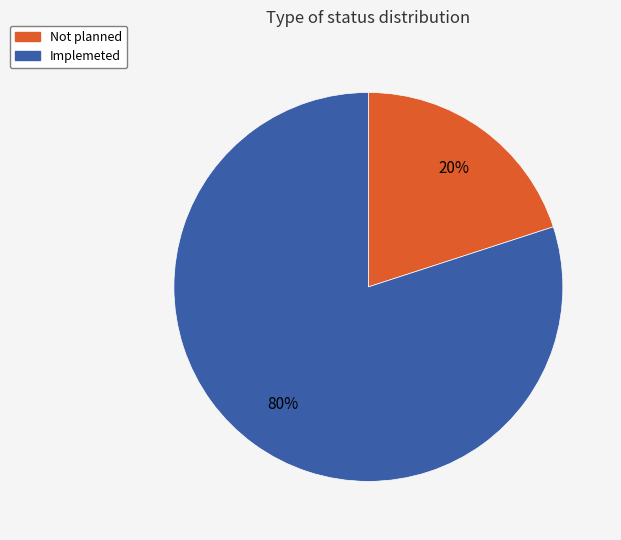

How many segments does this pie chart have?

2